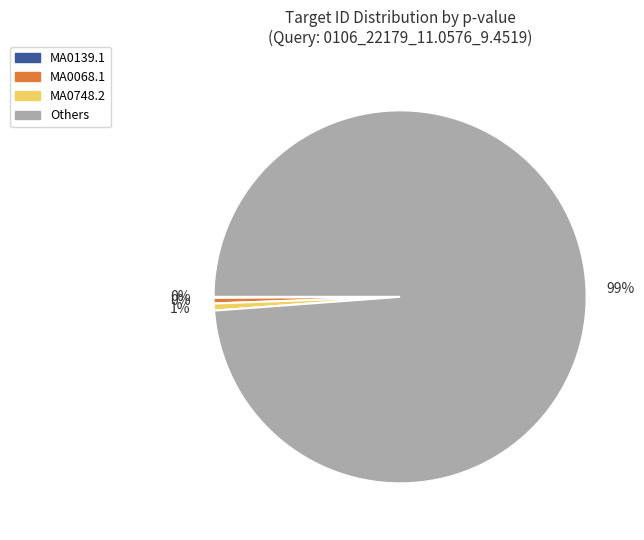

Which category has the biggest portion of the pie?

Others